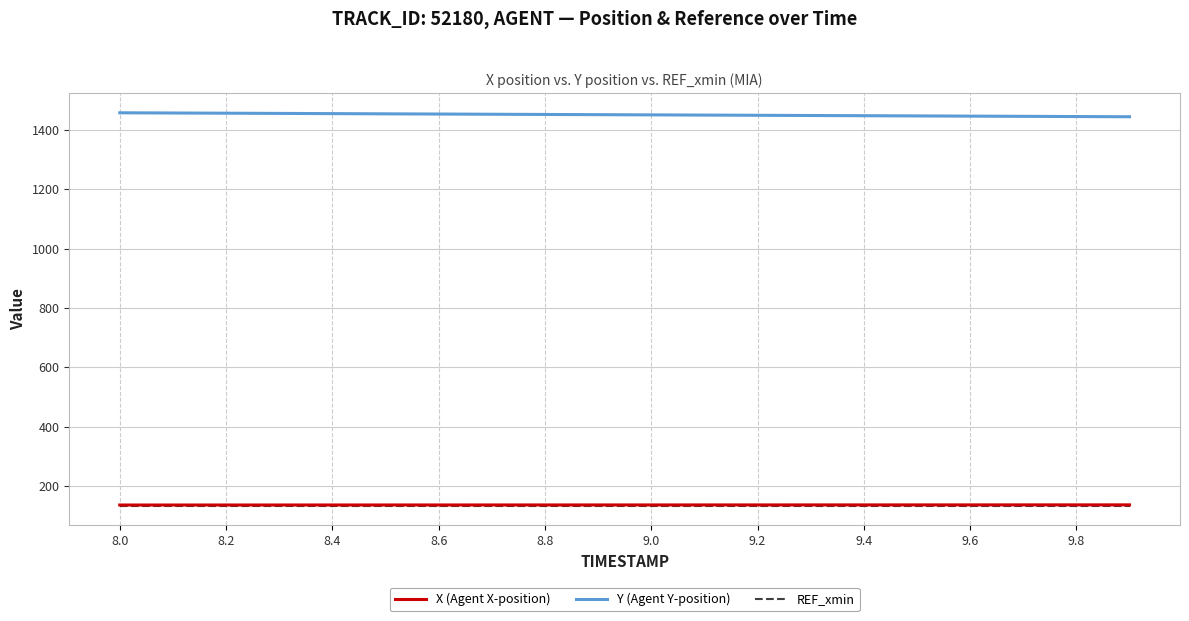

Which series has the largest total across all categories?

Y (Agent Y-position)